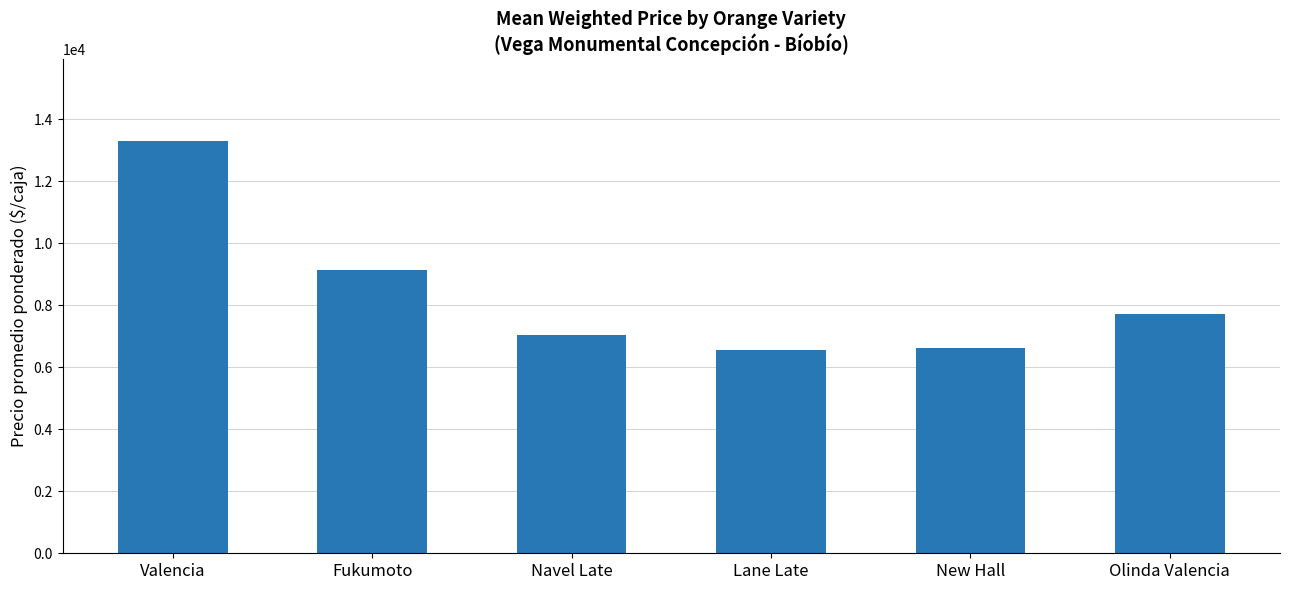

What is the sum of all values?

50384